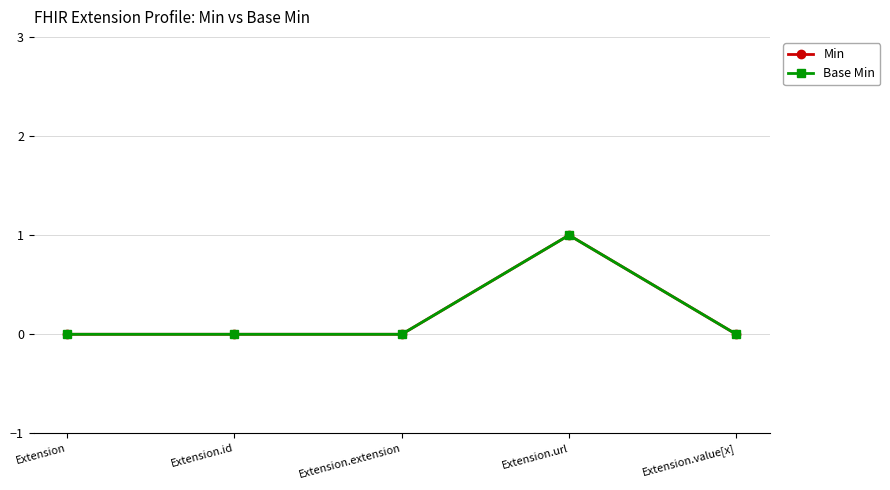

Reading left to right, list all the values displayed in this chart.

Min: Extension=0	Extension.id=0	Extension.extension=0	Extension.url=1	Extension.value[x]=0
Base Min: Extension=0	Extension.id=0	Extension.extension=0	Extension.url=1	Extension.value[x]=0